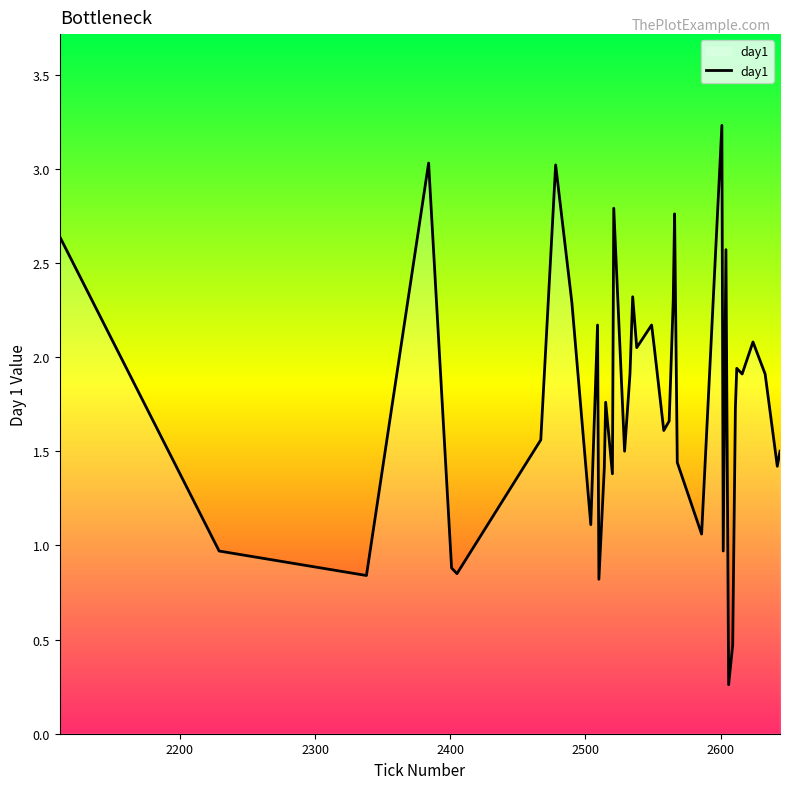

Is this an area chart (filled region under the line)?

Yes